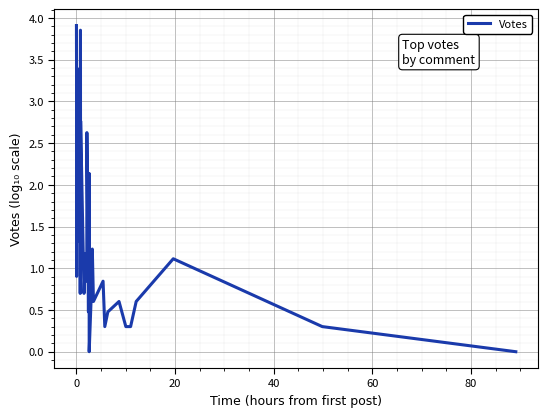

Is it true that the value at 60 is 1.0?

False